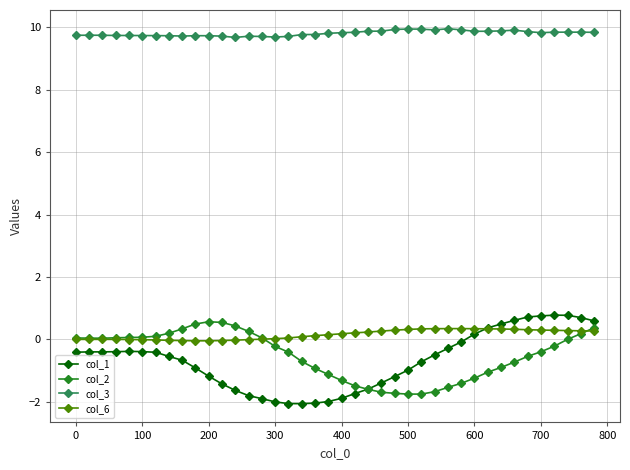

What is the value of the col_6 point at the 26th from the left?

0.3